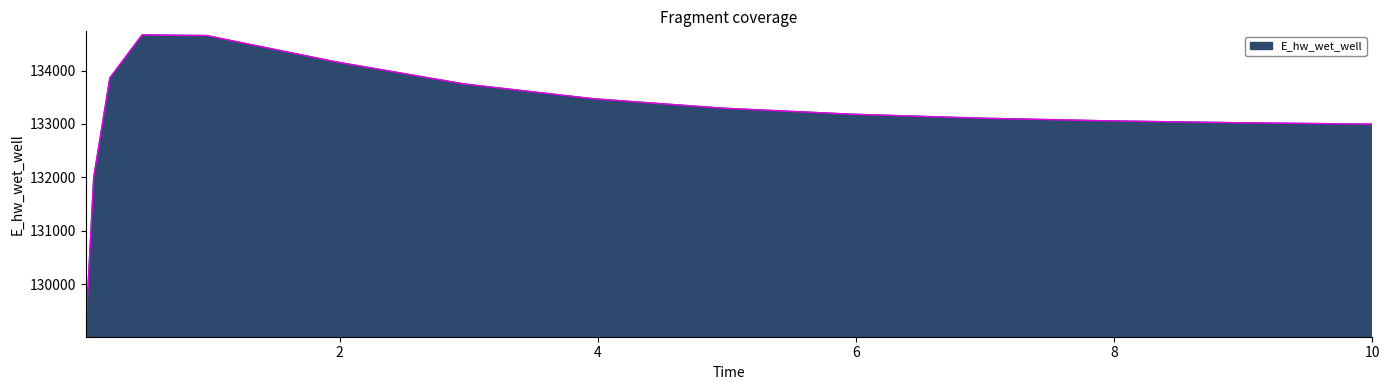

What is the greatest value displayed?

134666.0